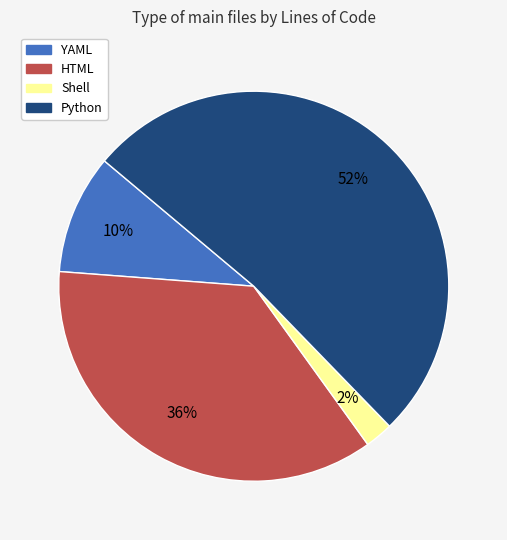

Which slice is the smallest?

Shell